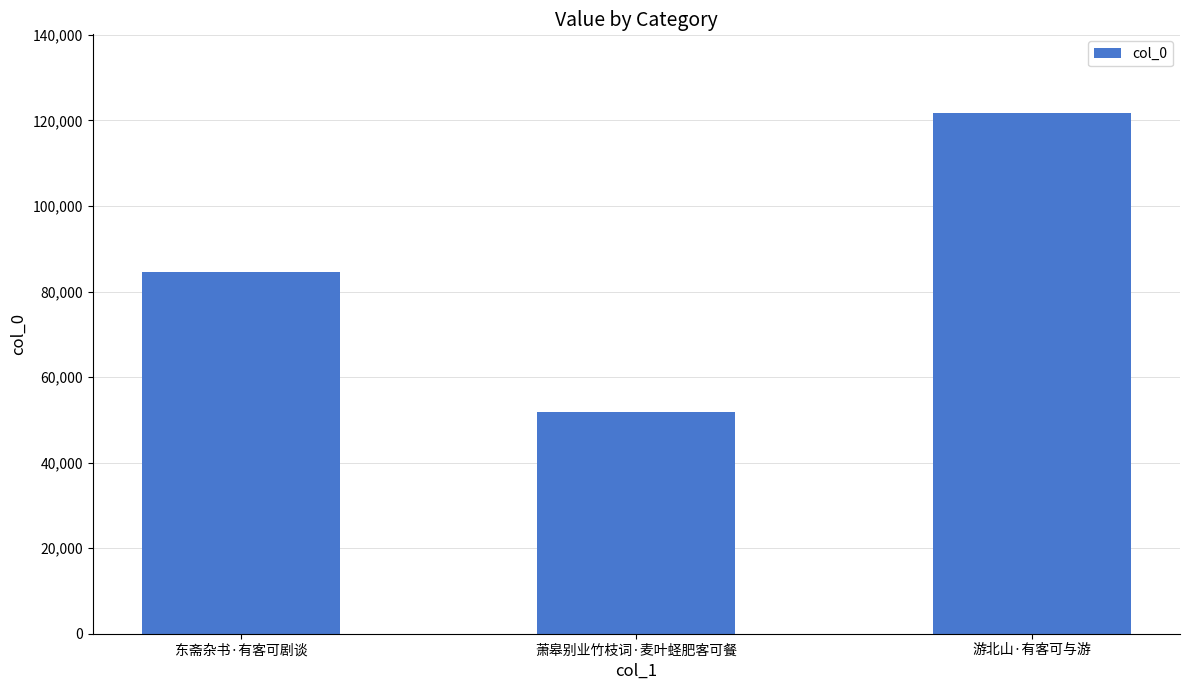

How many data points are less than 84545?

1